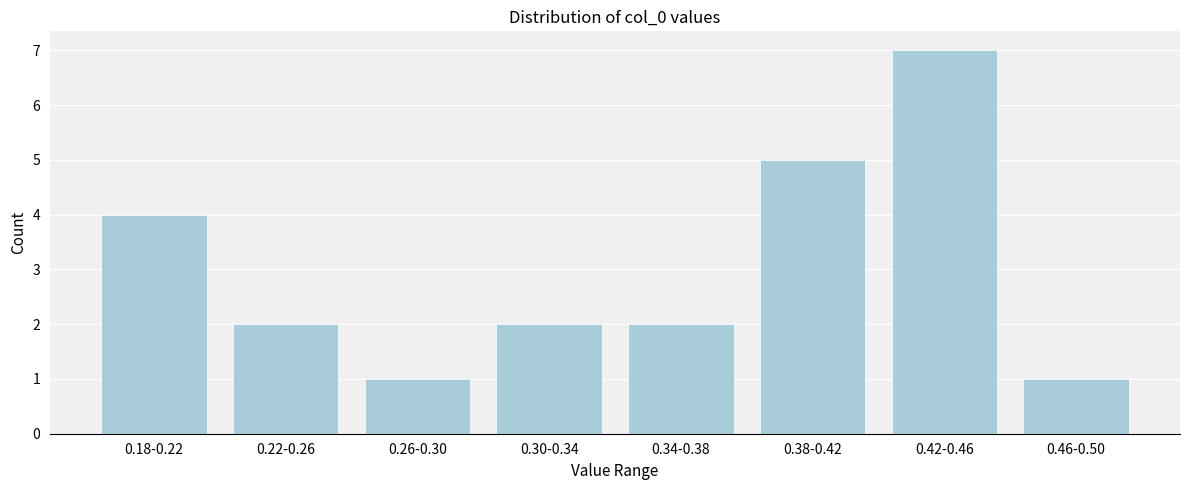

Reading left to right, list all the values displayed in this chart.

0.18-0.22=4	0.22-0.26=2	0.26-0.30=1	0.30-0.34=2	0.34-0.38=2	0.38-0.42=5	0.42-0.46=7	0.46-0.50=1